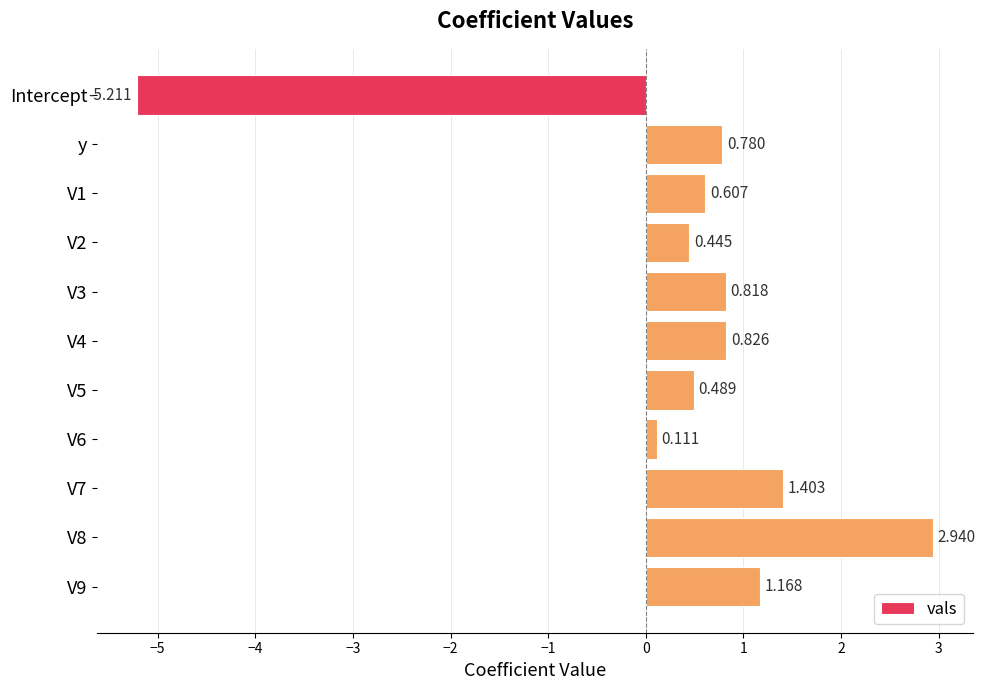

List the labels in order of value, smallest first.

Intercept, V6, V2, V5, V1, y, V3, V4, V9, V7, V8